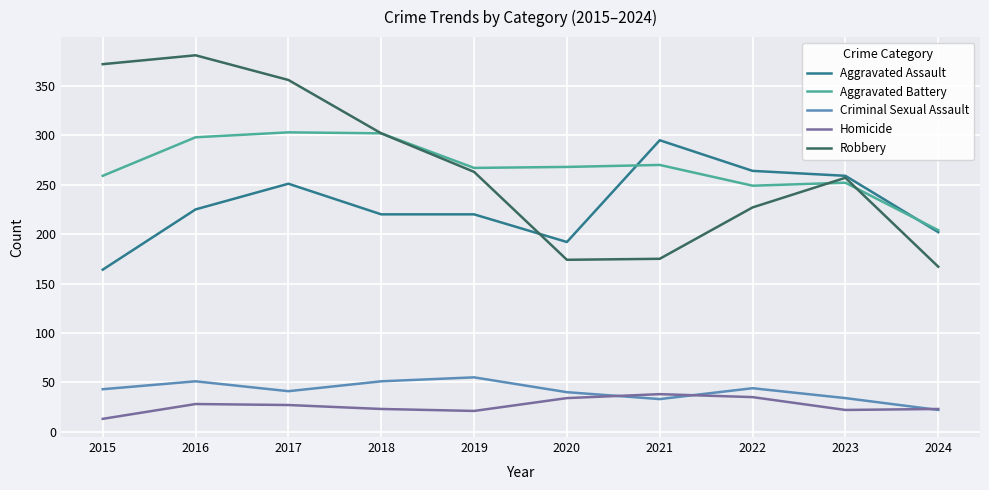

Is the value of Robbery at 2021 greater than the value of Aggravated Battery at 2018?

No